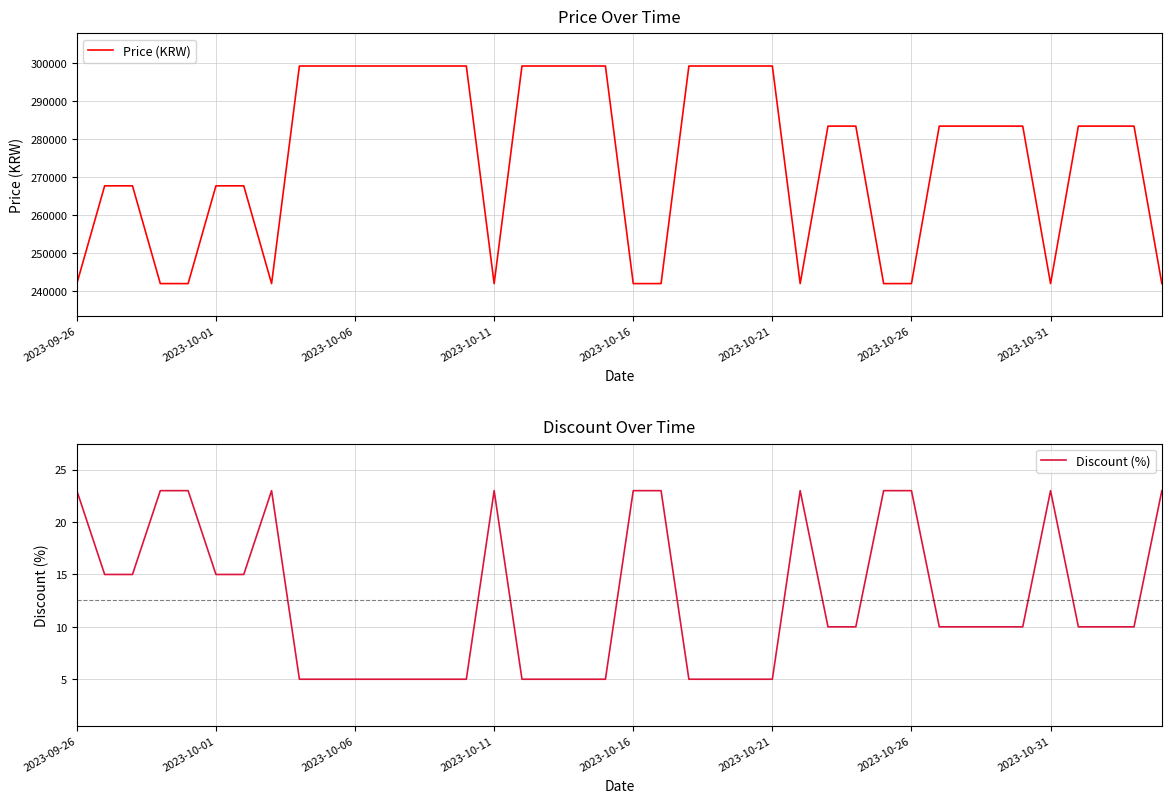

True or false: Price (KRW) has a value of 427999 at 2023-10-26.

False